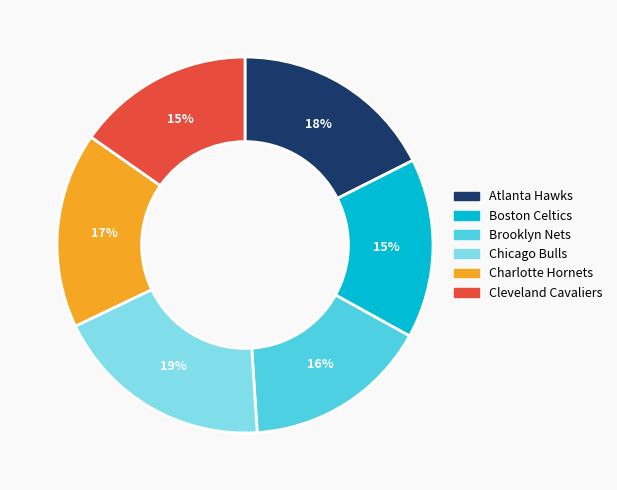

True or false: Atlanta Hawks accounts for 10% of the total.

False